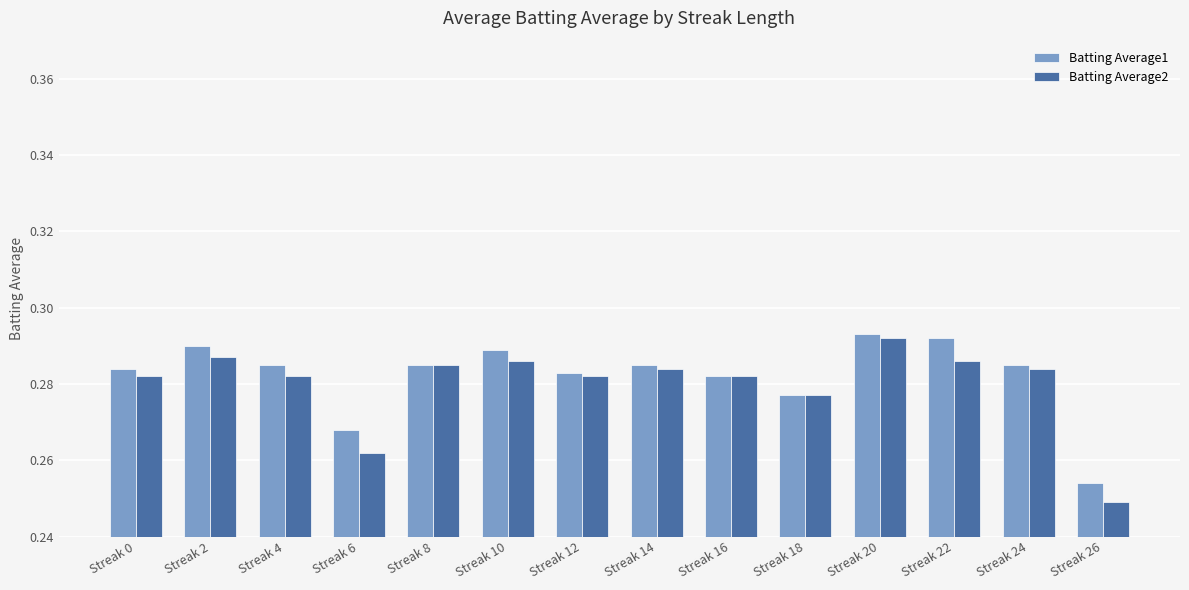

Which category has the lowest value across all series?

Streak 26